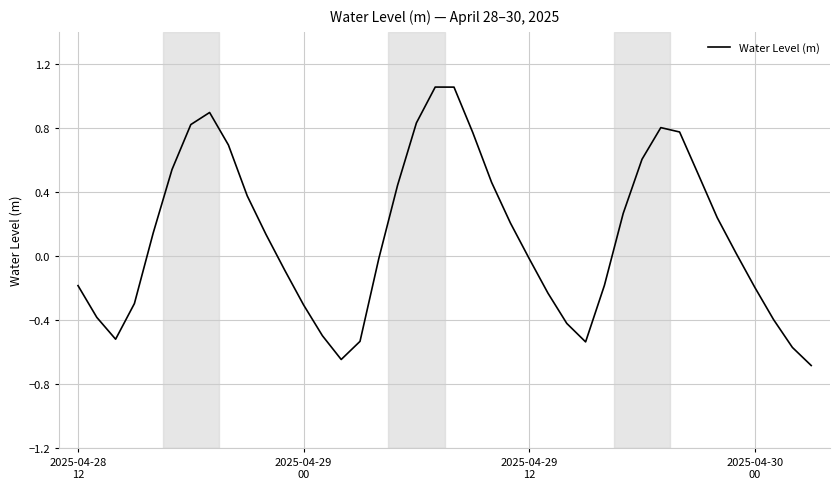

How many interior local valleys (lower than both neighbors) does the data have?

3